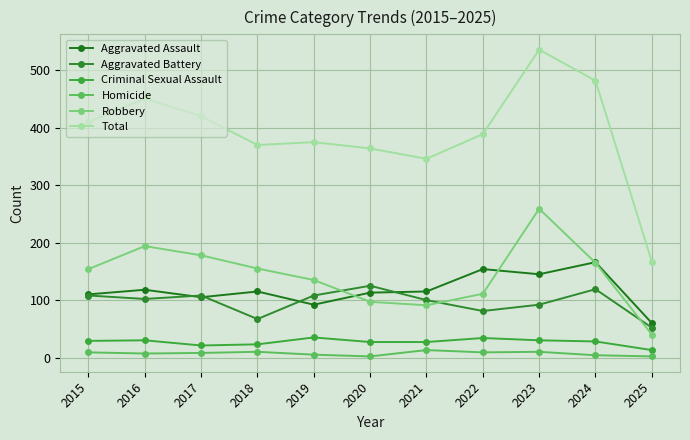

True or false: Criminal Sexual Assault and Robbery intersect in this chart.

False